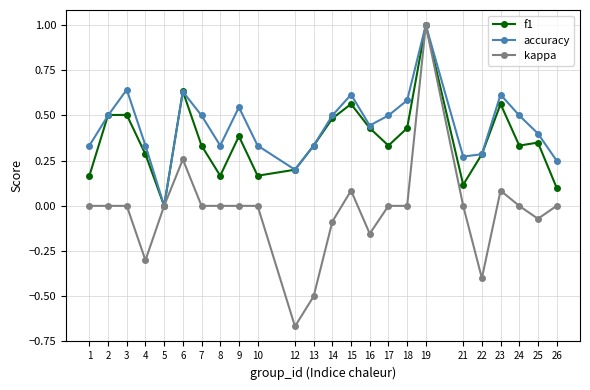

List the series in order of their overall mean, highest first.

accuracy, f1, kappa